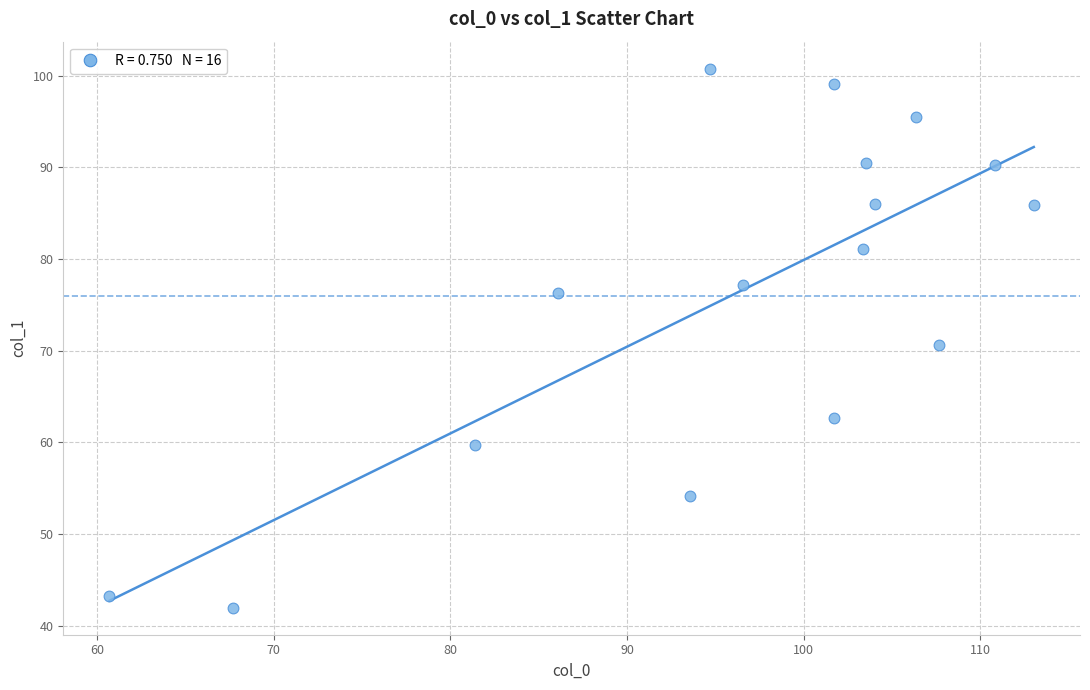

What is the range of X values (max minus min)?

52.3